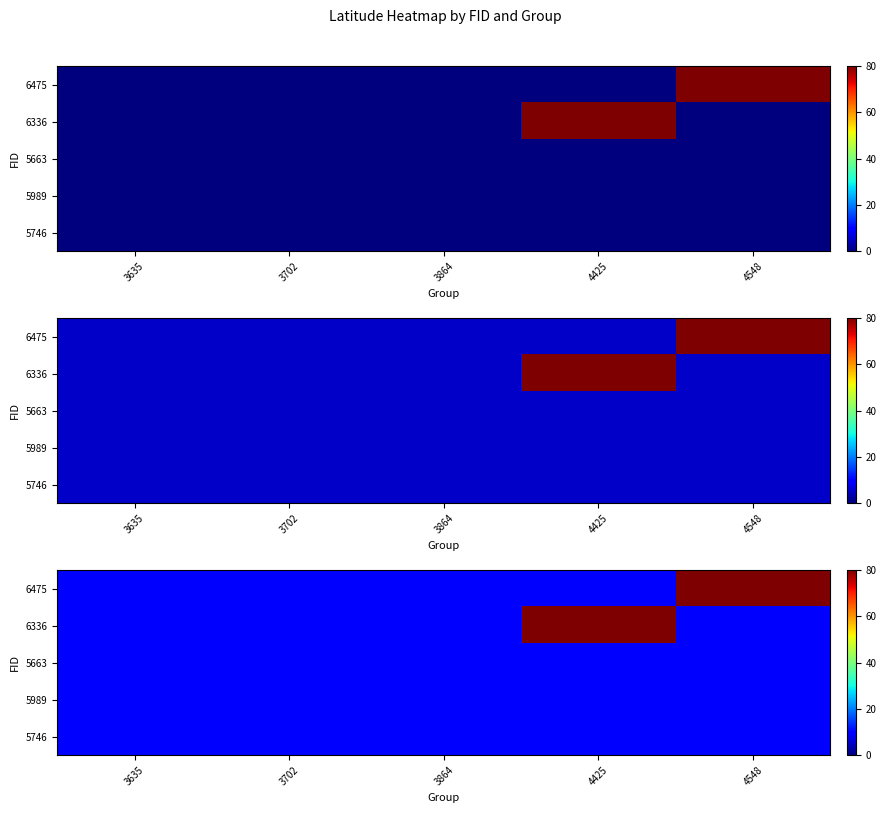

Which has a higher value, 4425 or 3864?

4425